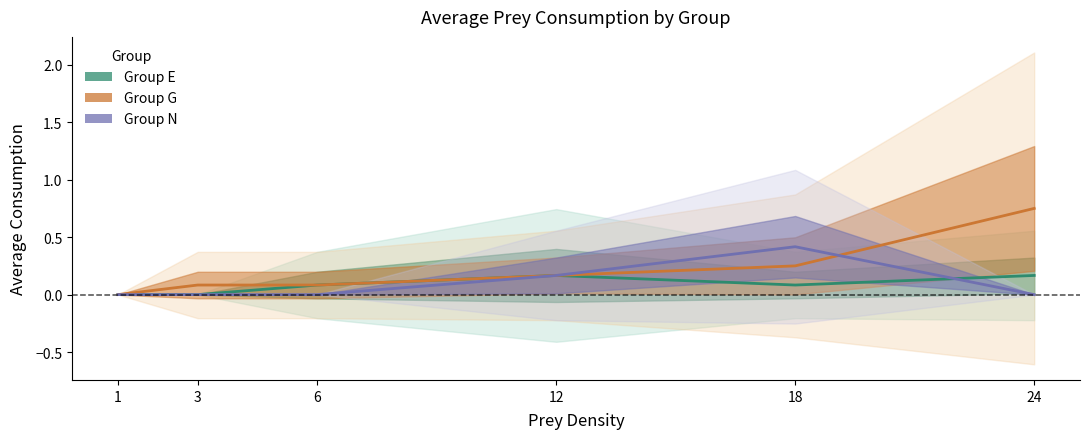

Reading left to right, transcribe all the data shown in this chart.

Group E: 1=0.0	3=0.0	6=0.1	12=0.2	18=0.1	24=0.2
Group G: 1=0.0	3=0.1	6=0.1	12=0.2	18=0.2	24=0.8
Group N: 1=0.0	3=0.0	6=0.0	12=0.2	18=0.4	24=0.0